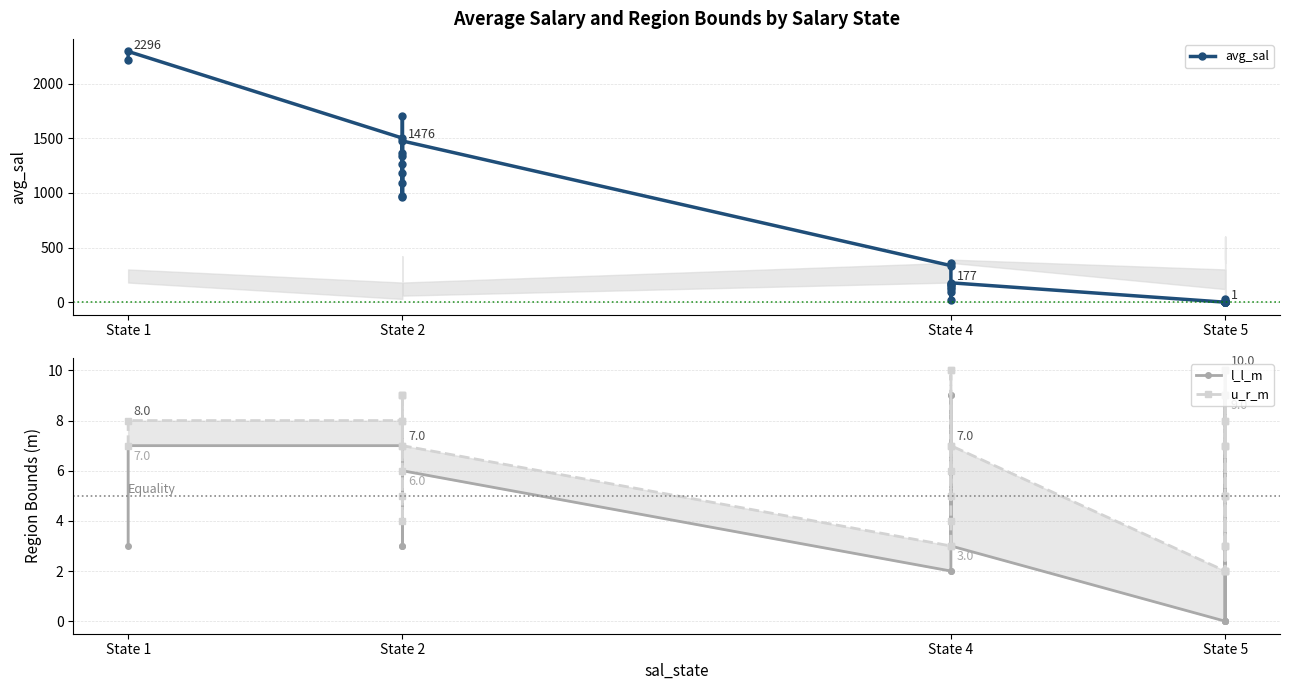

Reading left to right, list all the values displayed in this chart.

avg_sal: 2217.0	2296.1	1502.5	1090.9	1186.8	967.6	1262.1	1701.4	970.2	1338.8	1369.5	1476.3	334.9	357.9	157.4	22.1	89.2	121.1	170.7	142.6	177.5	0.0	0.1	0.0	0.0	0.0	33.0	0.0	0.0	0.0	0.0	0.0	0.0	0.0	0.0	11.8	0.0	0.0	0.0	1.0
l_l_m: 3.0	7.0	7.0	8.0	8.0	8.0	3.0	7.0	3.0	4.0	5.0	6.0	2.0	2.0	3.0	6.0	5.0	4.0	9.0	9.0	3.0	0.0	0.0	3.0	2.0	5.0	7.0	9.0	0.0	0.0	2.0	2.0	3.0	3.0	5.0	7.0	5.0	7.0	8.0	9.0
u_r_m: 7.0	8.0	8.0	9.0	9.0	9.0	7.0	8.0	4.0	5.0	6.0	7.0	3.0	3.0	4.0	7.0	6.0	5.0	10.0	10.0	7.0	2.0	2.0	5.0	3.0	7.0	9.0	10.0	2.0	2.0	3.0	3.0	5.0	5.0	7.0	8.0	7.0	8.0	9.0	10.0